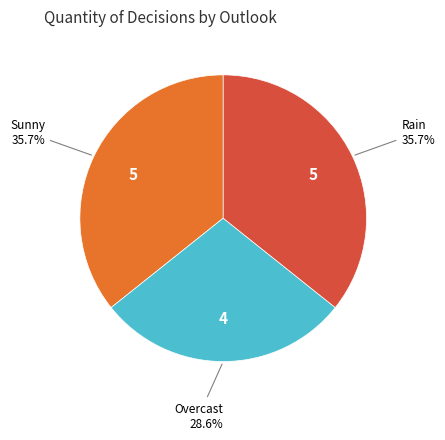

Approximately how many times larger is the value at Rain compared to Sunny?

1.0